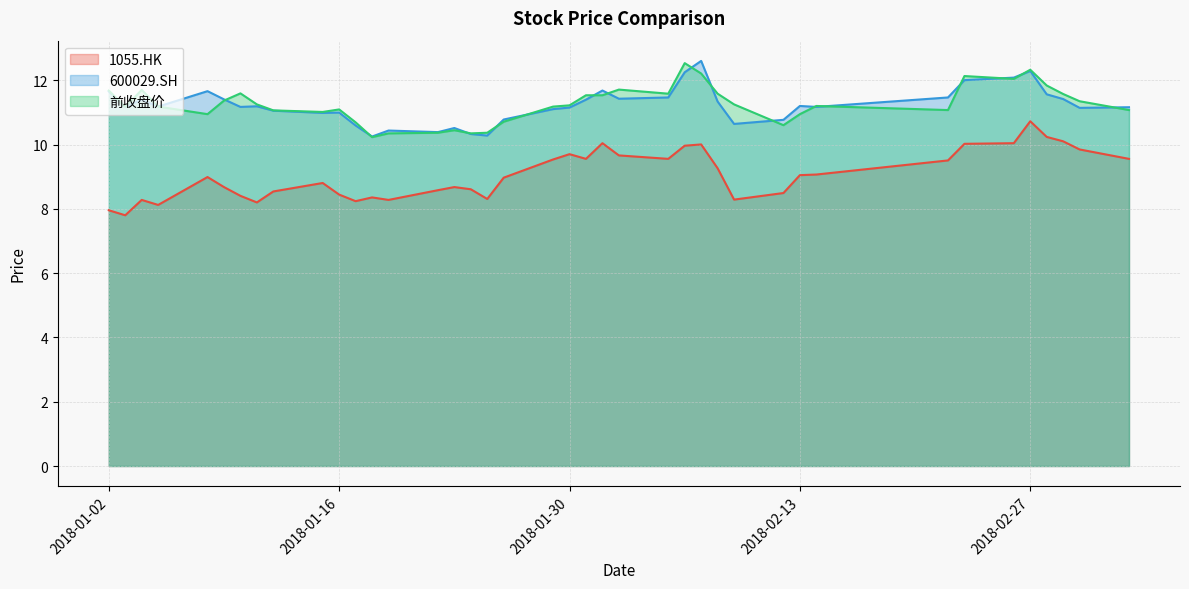

The 1055.HK series shows 9.0 at 2018-01-26. True or false?

True